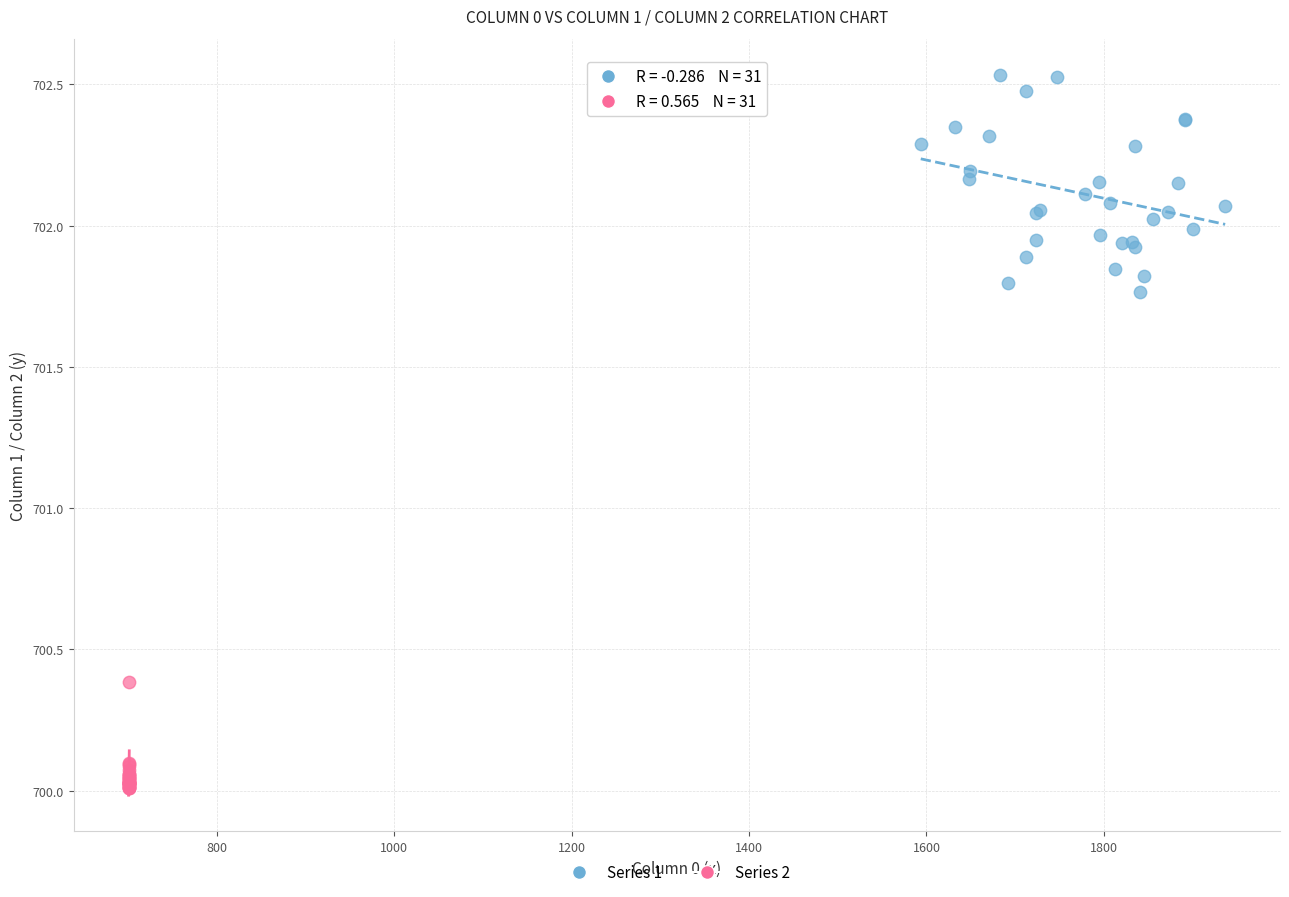

Which series has the largest Y range (max minus min)?

Series 1